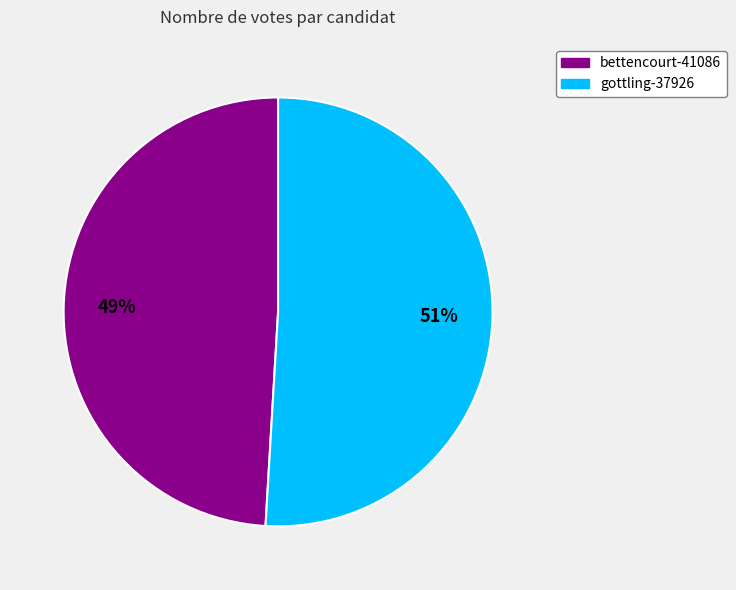

To the nearest percent, what portion does gottling-37926 represent?

51%